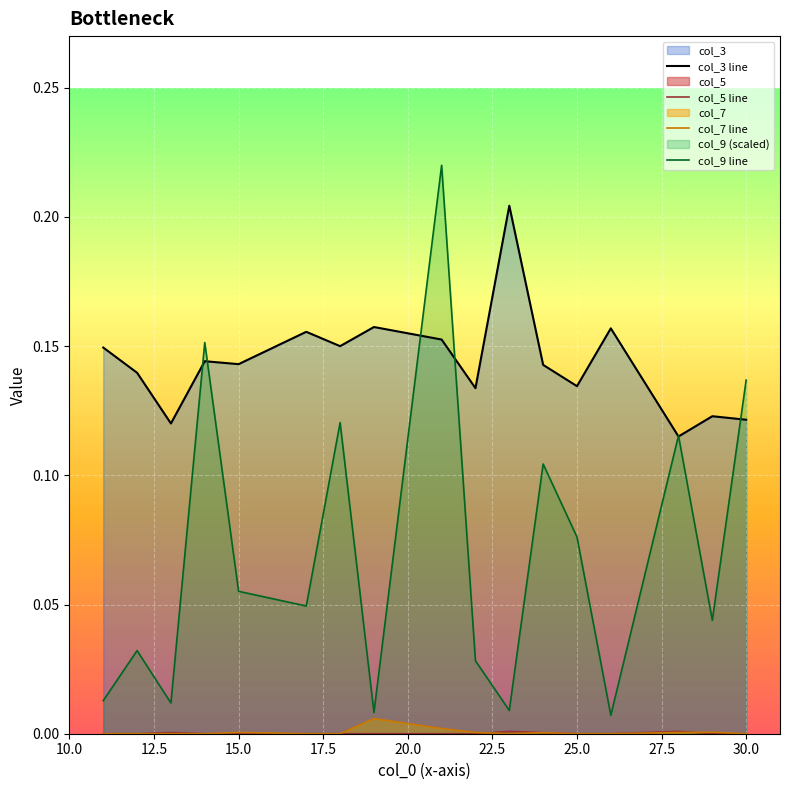

Which series has the largest total across all categories?

col_3 line